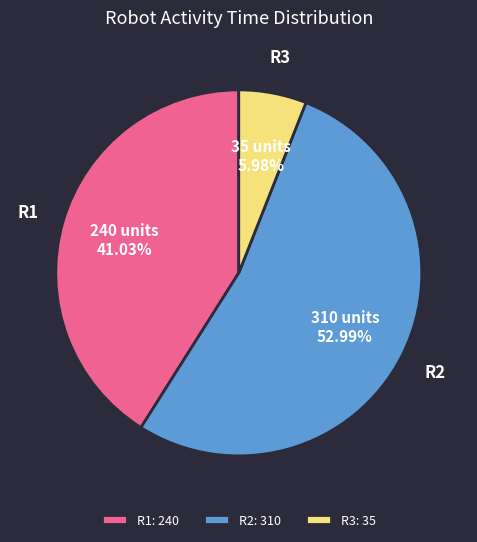

Which category has the biggest portion of the pie?

R2